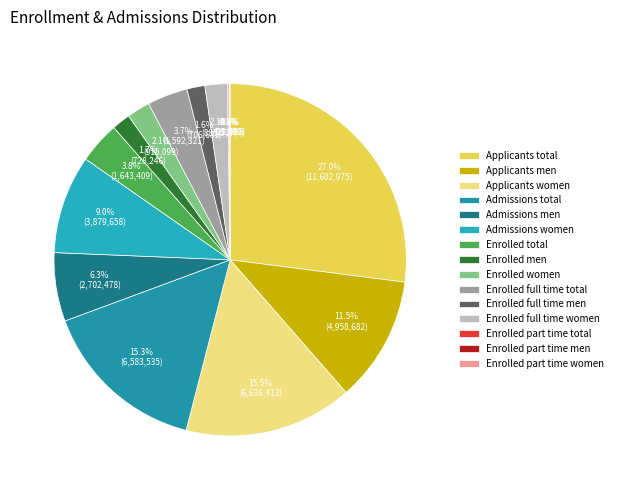

Which category has the smallest portion of the pie?

Enrolled part time men